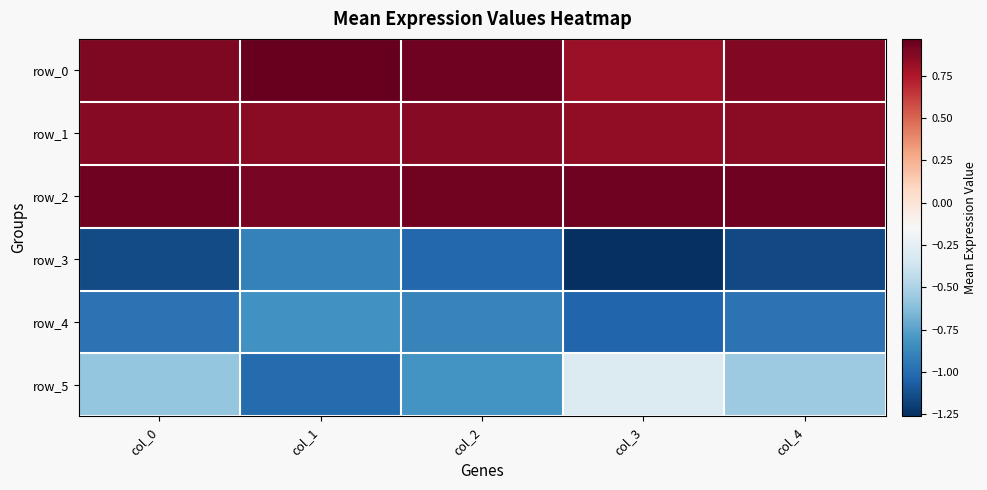

The value of row_2 at col_4 is 0.9. True or false?

True